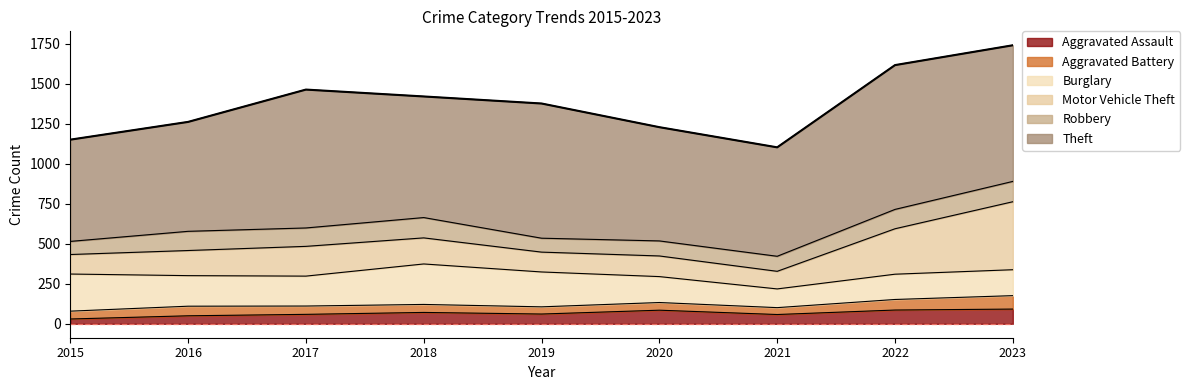

What is the value of the Aggravated Assault point at the 7th from the left?

58